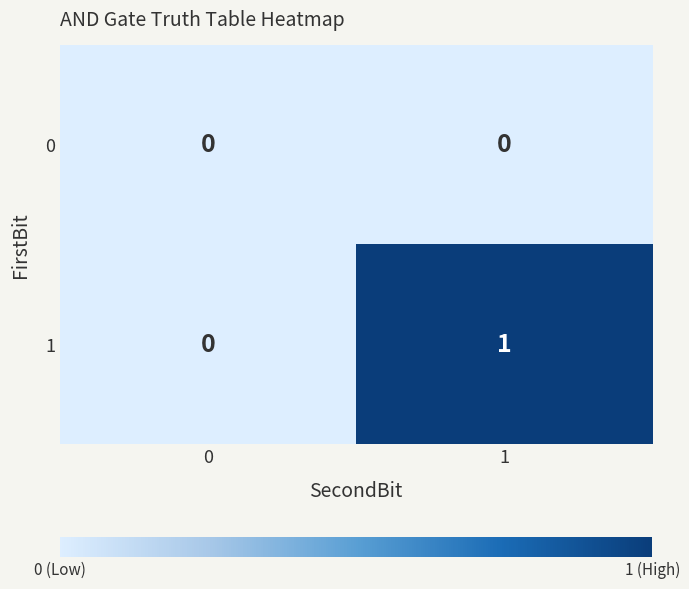

Reading right to left, transcribe all the data shown in this chart.

0: 1=0	0=0
1: 1=1	0=0